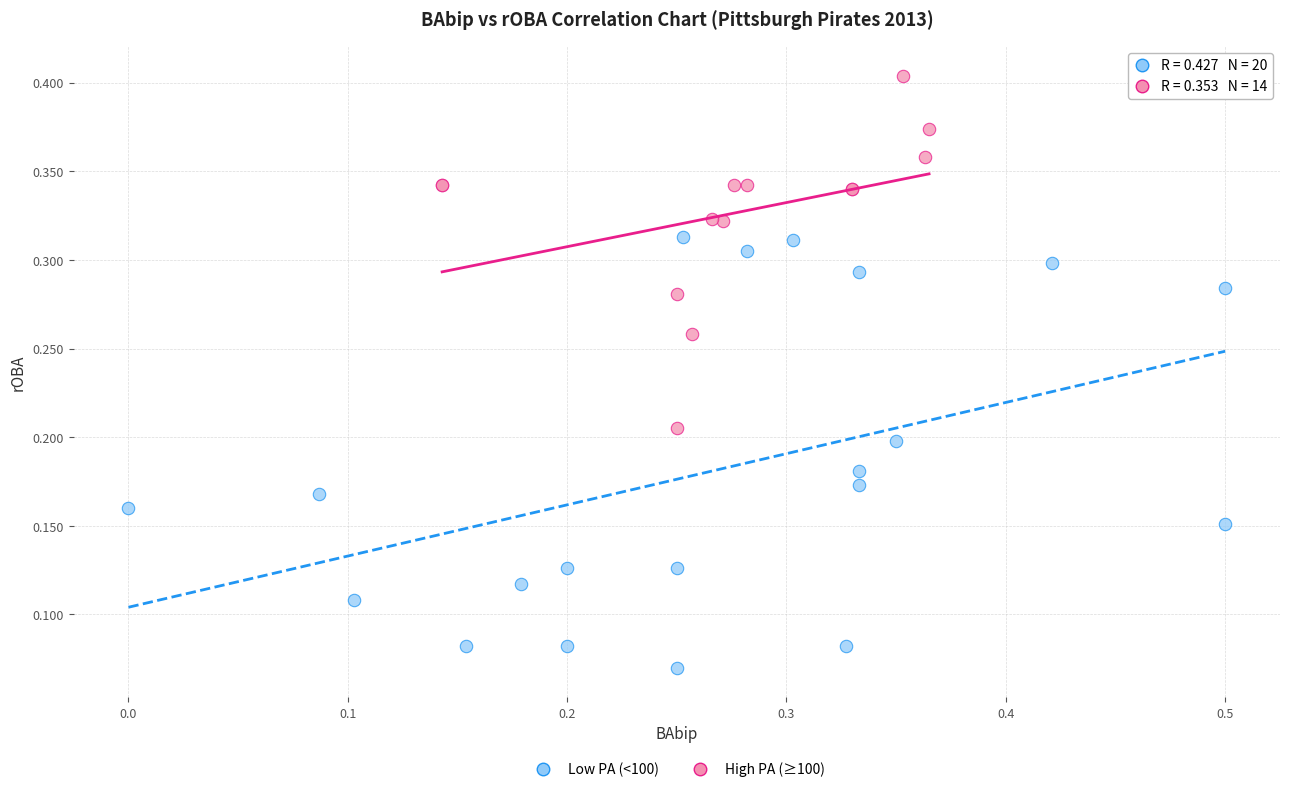

Which series contains the highest Y value?

High PA (≥100)